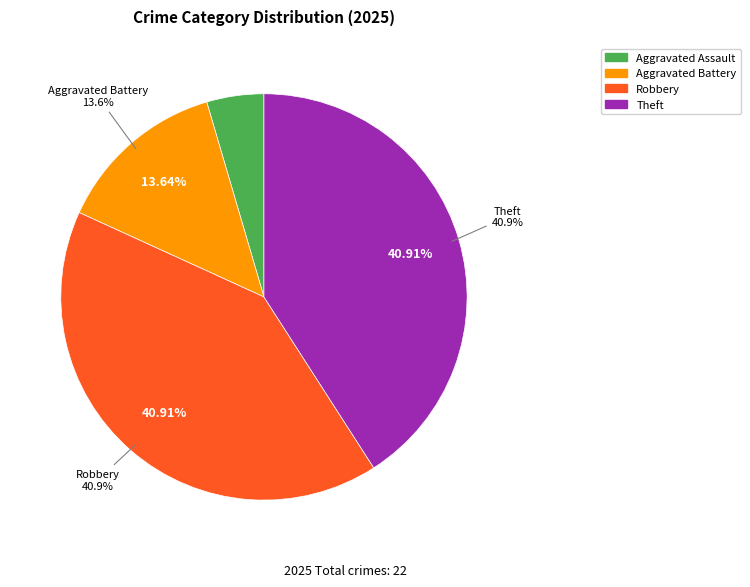

Which category has the biggest portion of the pie?

Robbery